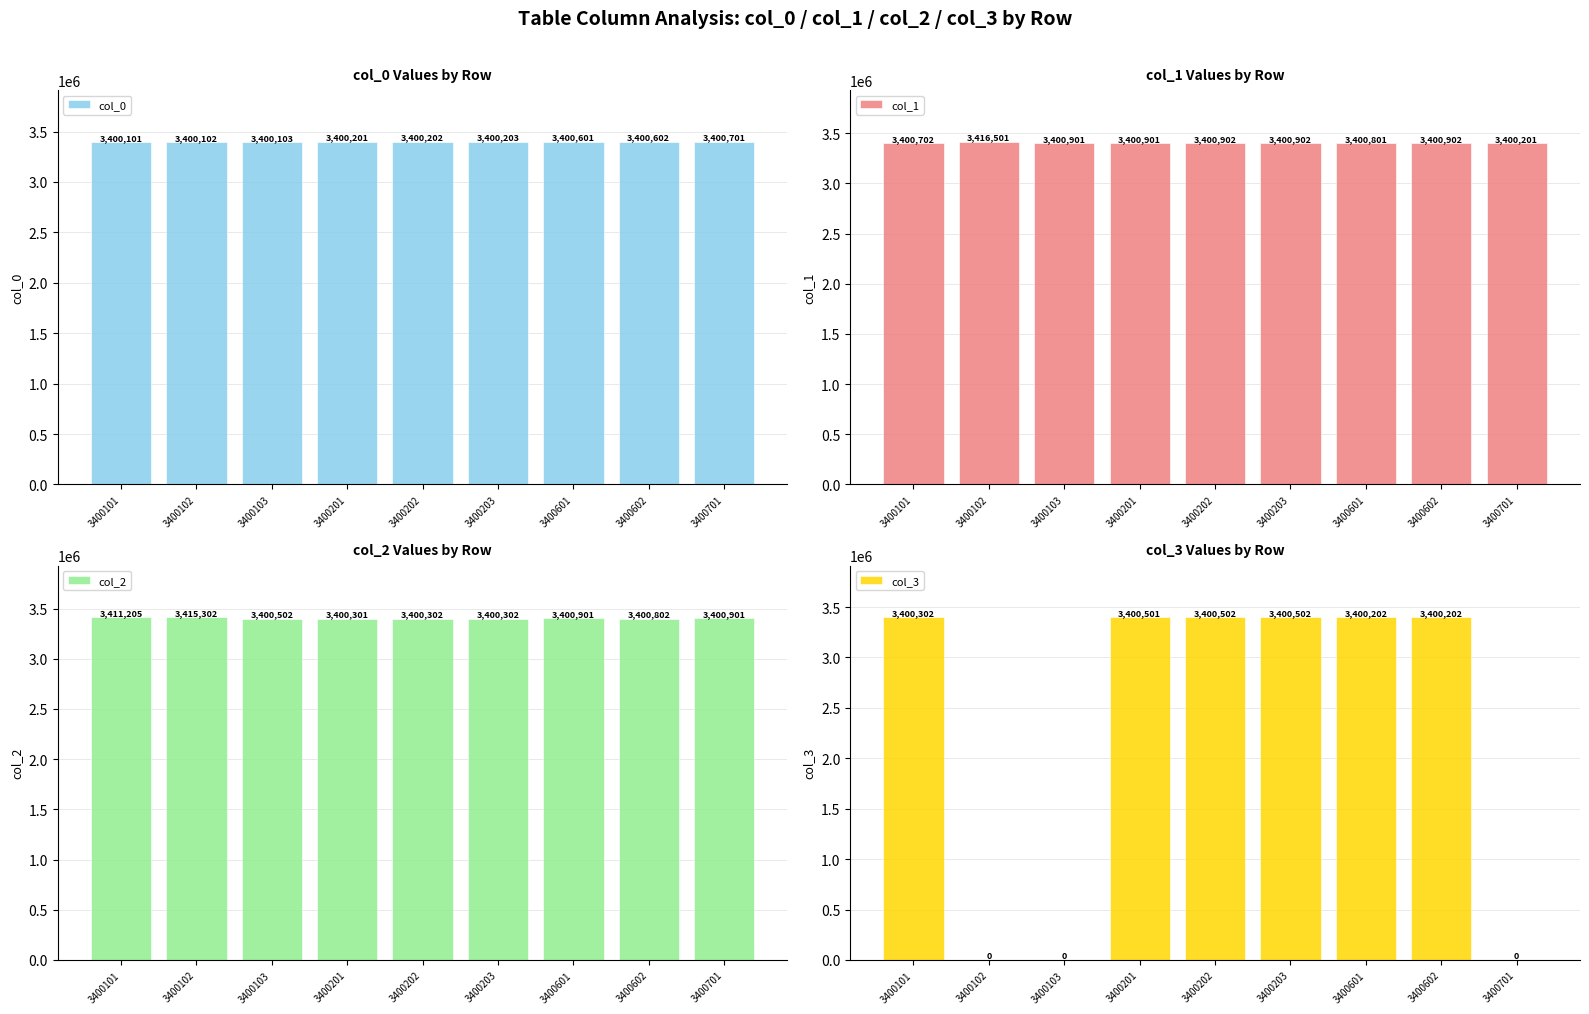

What is the minimum value for col_0?

3400101